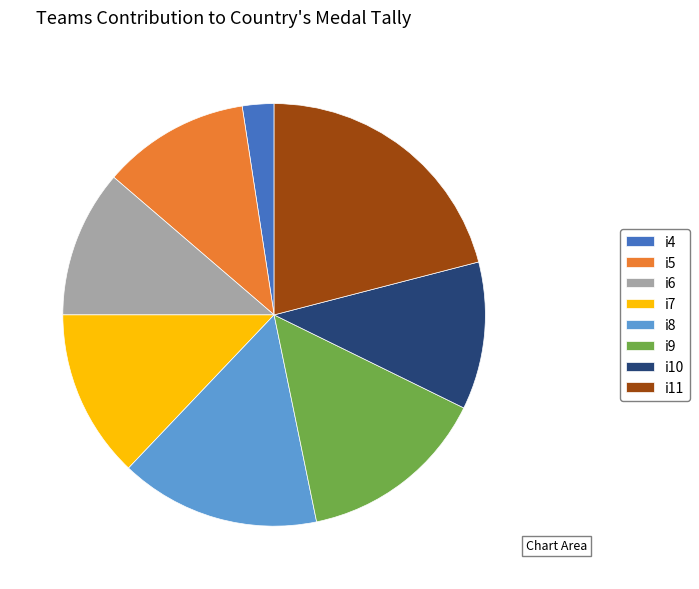

Count the number of slices in the pie.

8